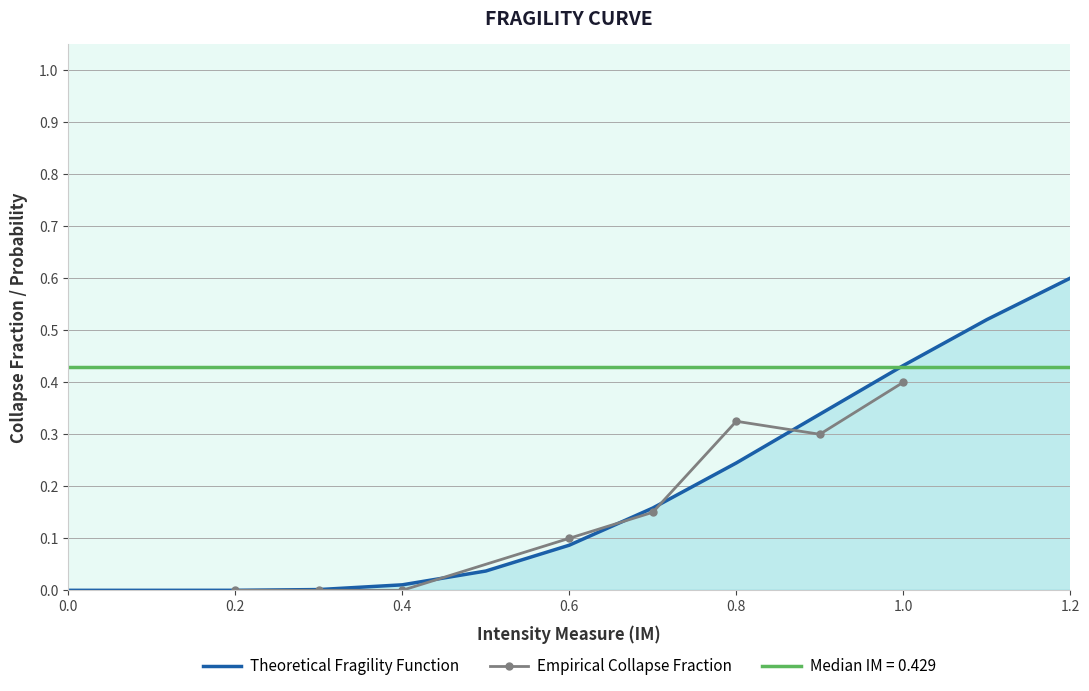

True or false: Empirical Collapse Fraction has a value of 0.5 at 0.8.

False